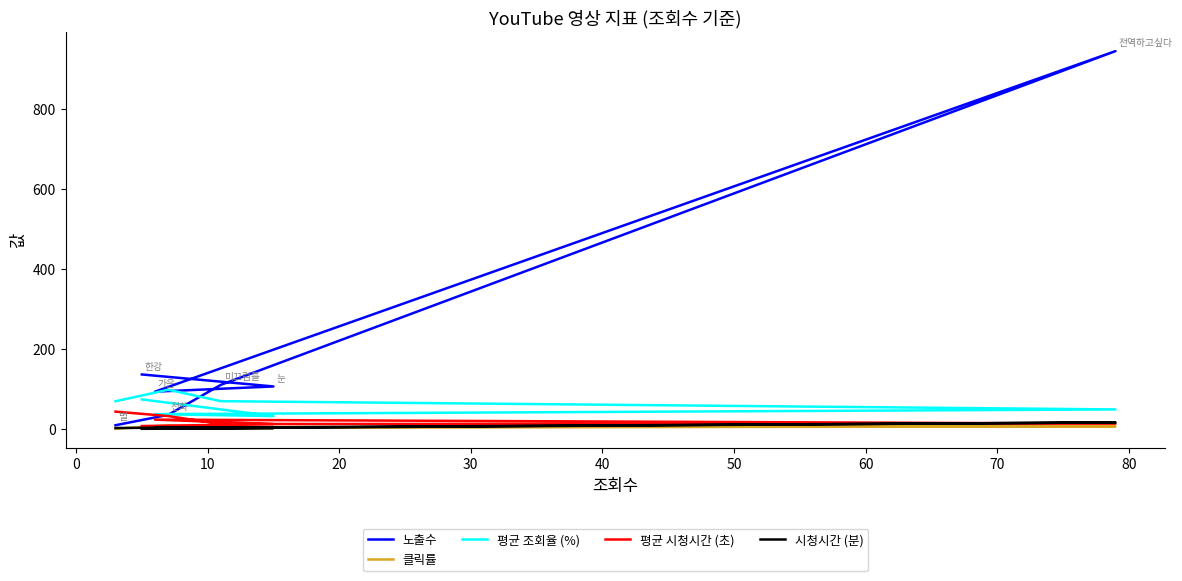

At how many categories does at least one series exceed 259?

1